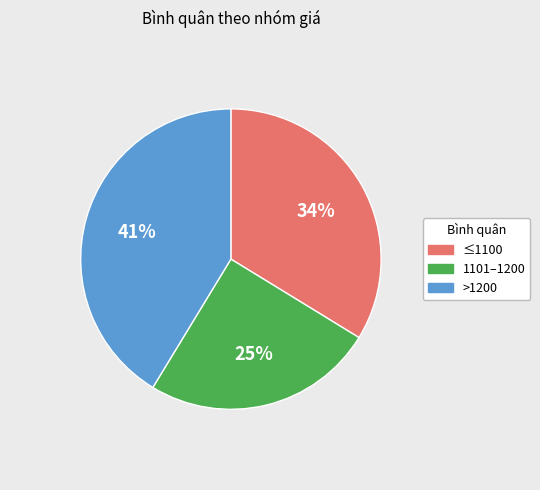

Rank the categories by value from lowest to highest.

1101–1200, ≤1100, >1200